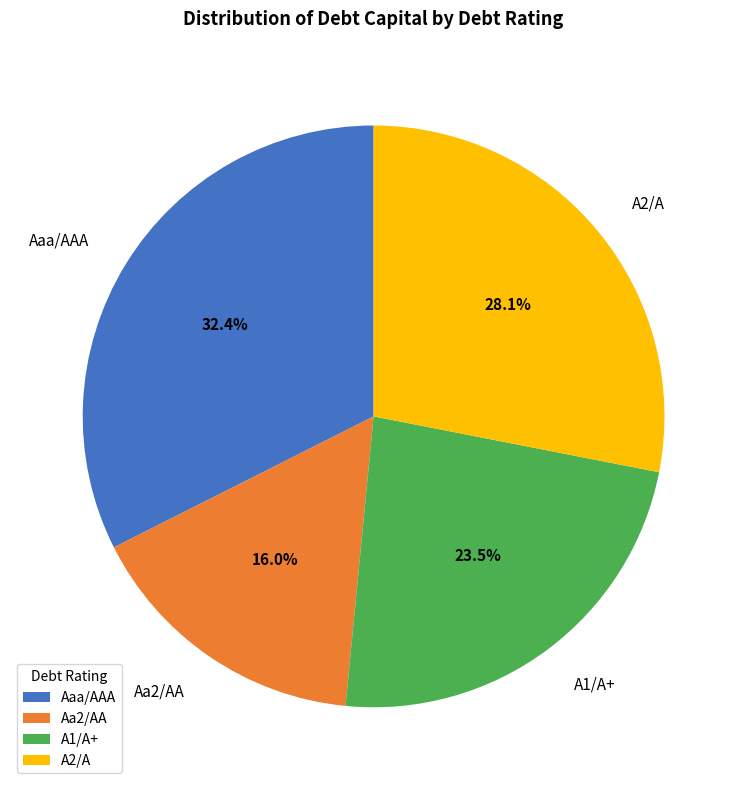

Rank the categories by value from lowest to highest.

Aa2/AA, A1/A+, A2/A, Aaa/AAA